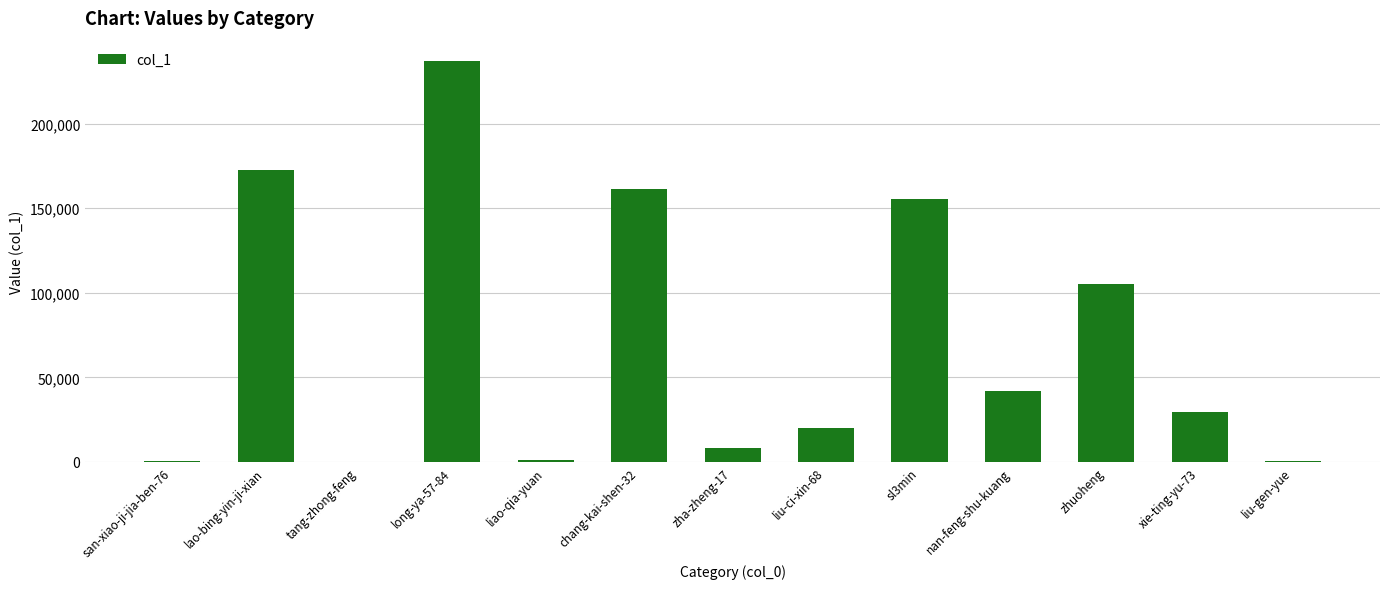

Is it true that the value at nan-feng-shu-kuang is 42150?

True